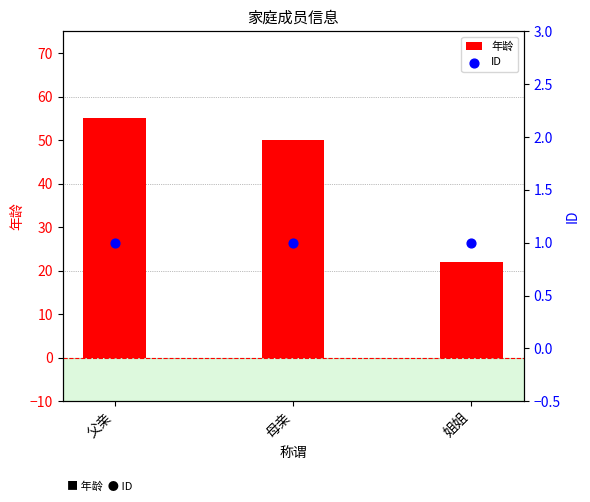

What is the total value across all series at 姐姐?

23